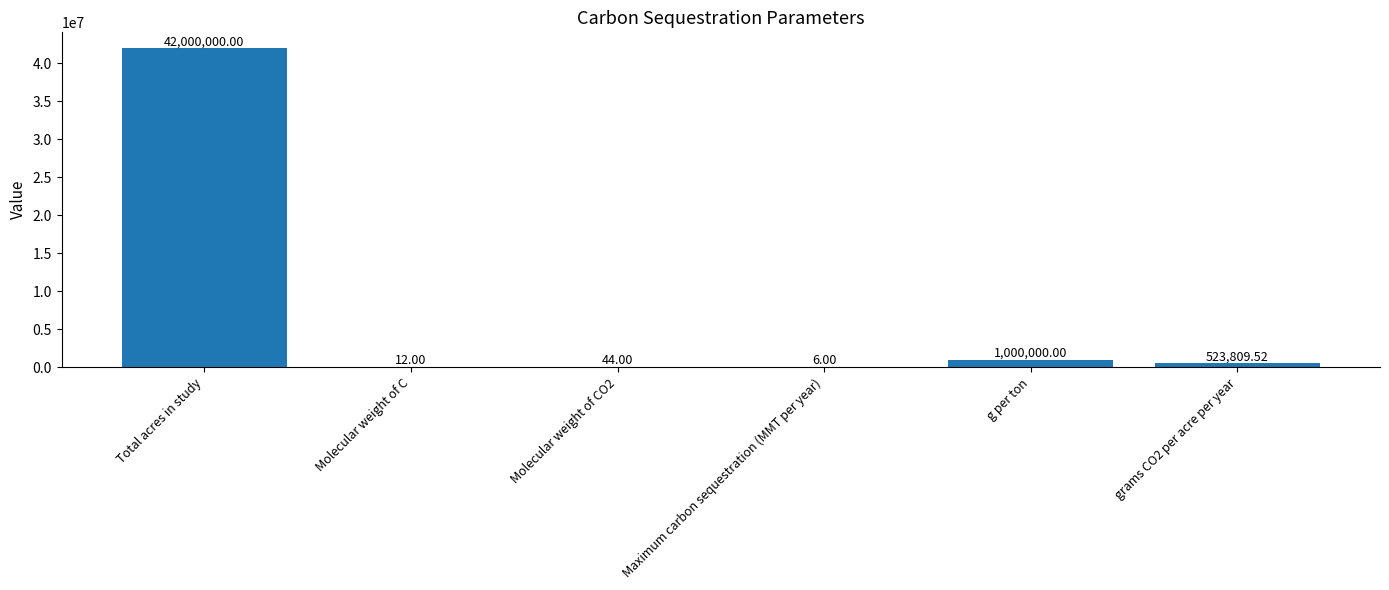

Which label corresponds to the largest value in the chart?

Total acres in study